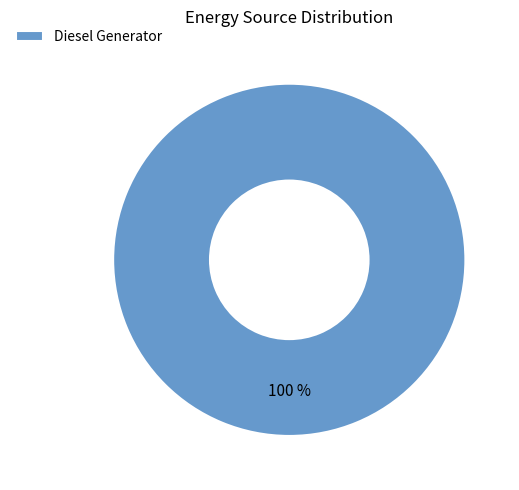

Rank the categories by value from lowest to highest.

Diesel Generator